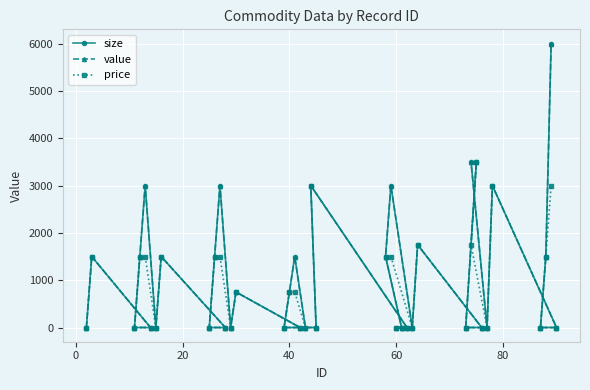

True or false: value and price intersect in this chart.

False